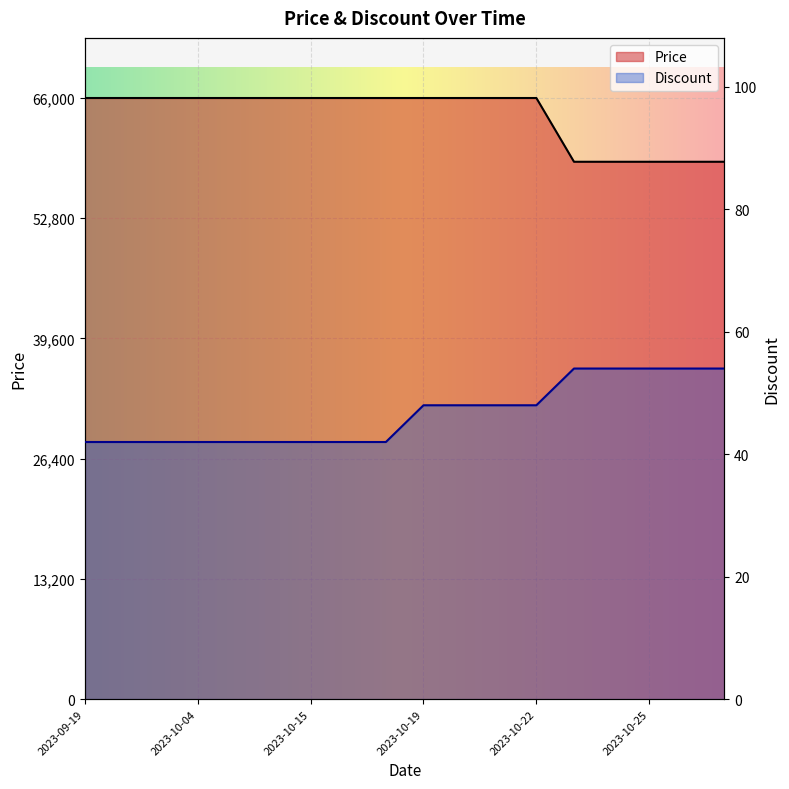

The Discount series shows 42 at 2023-09-29. True or false?

True